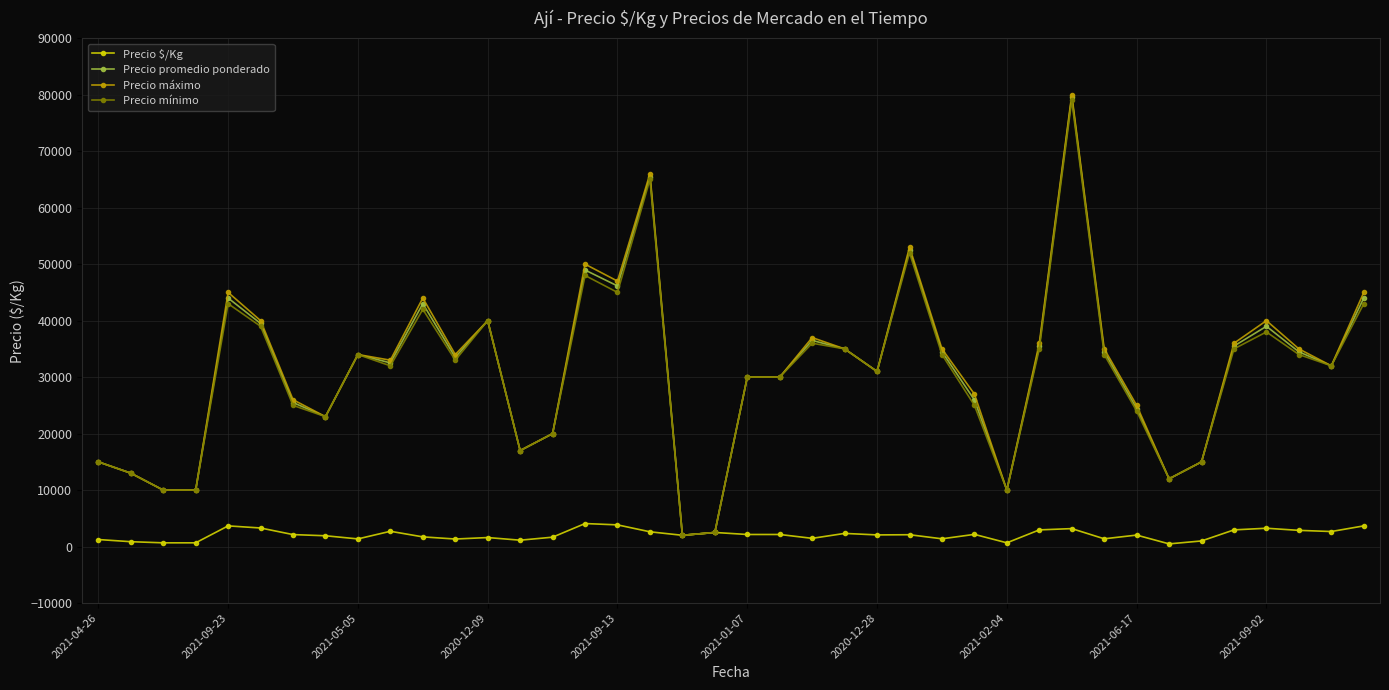

What is the maximum value for Precio $/Kg?

4080